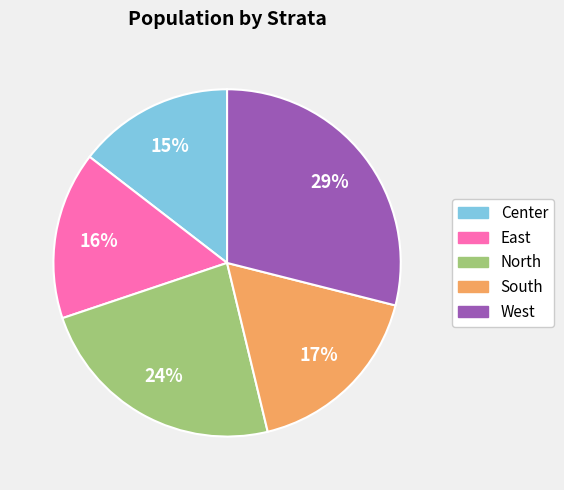

Between South and Center, which is larger?

South